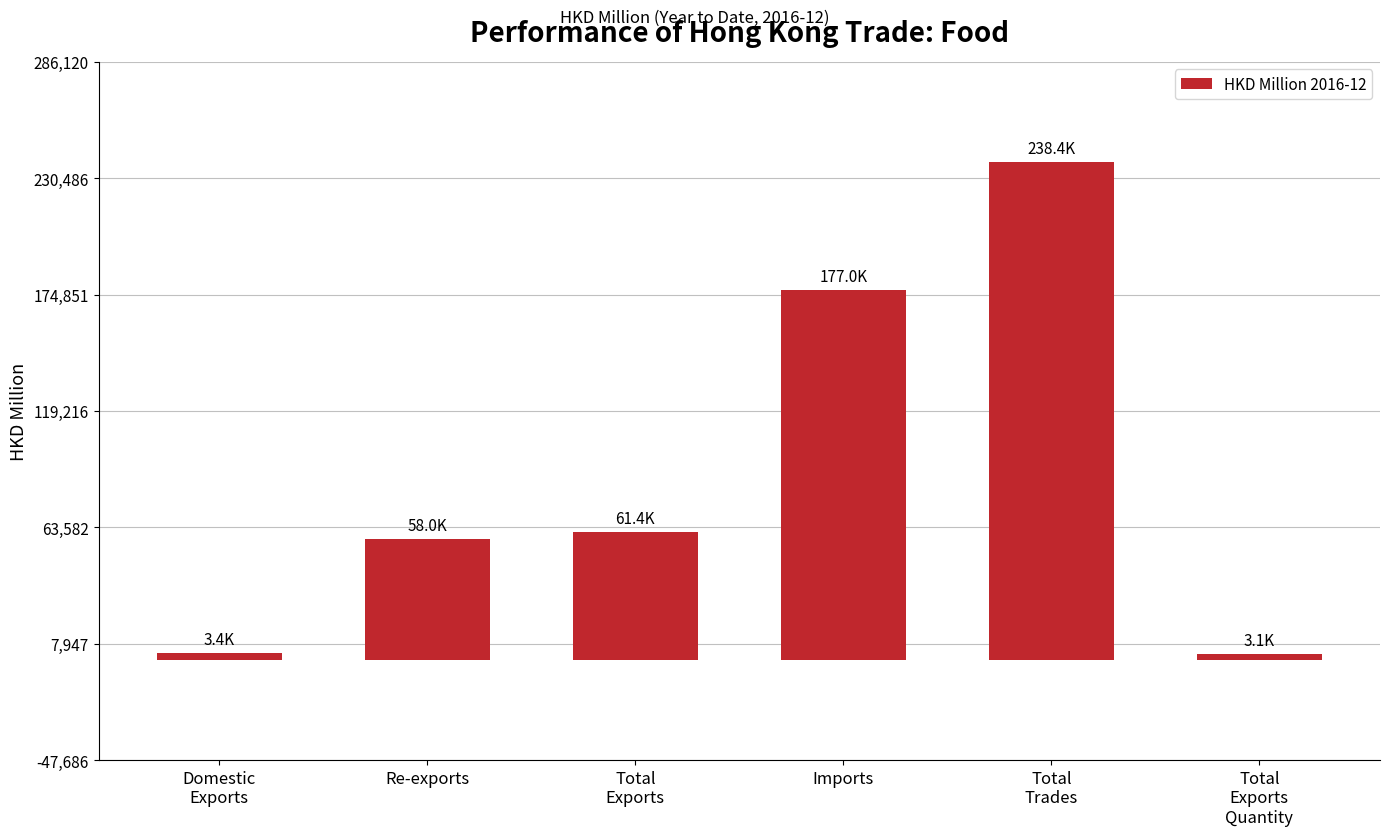

What is the greatest value displayed?

238434.0